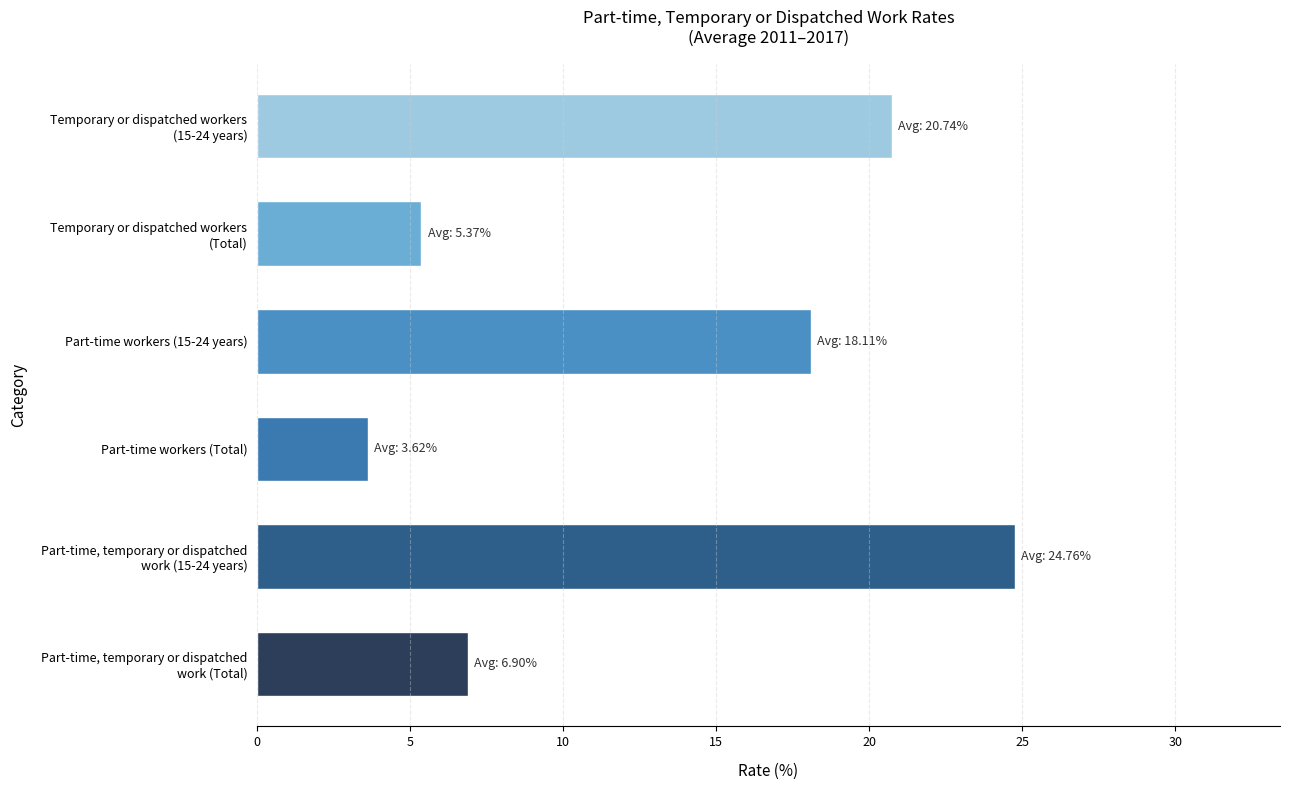

What is the difference between the maximum and second lowest values?

19.4